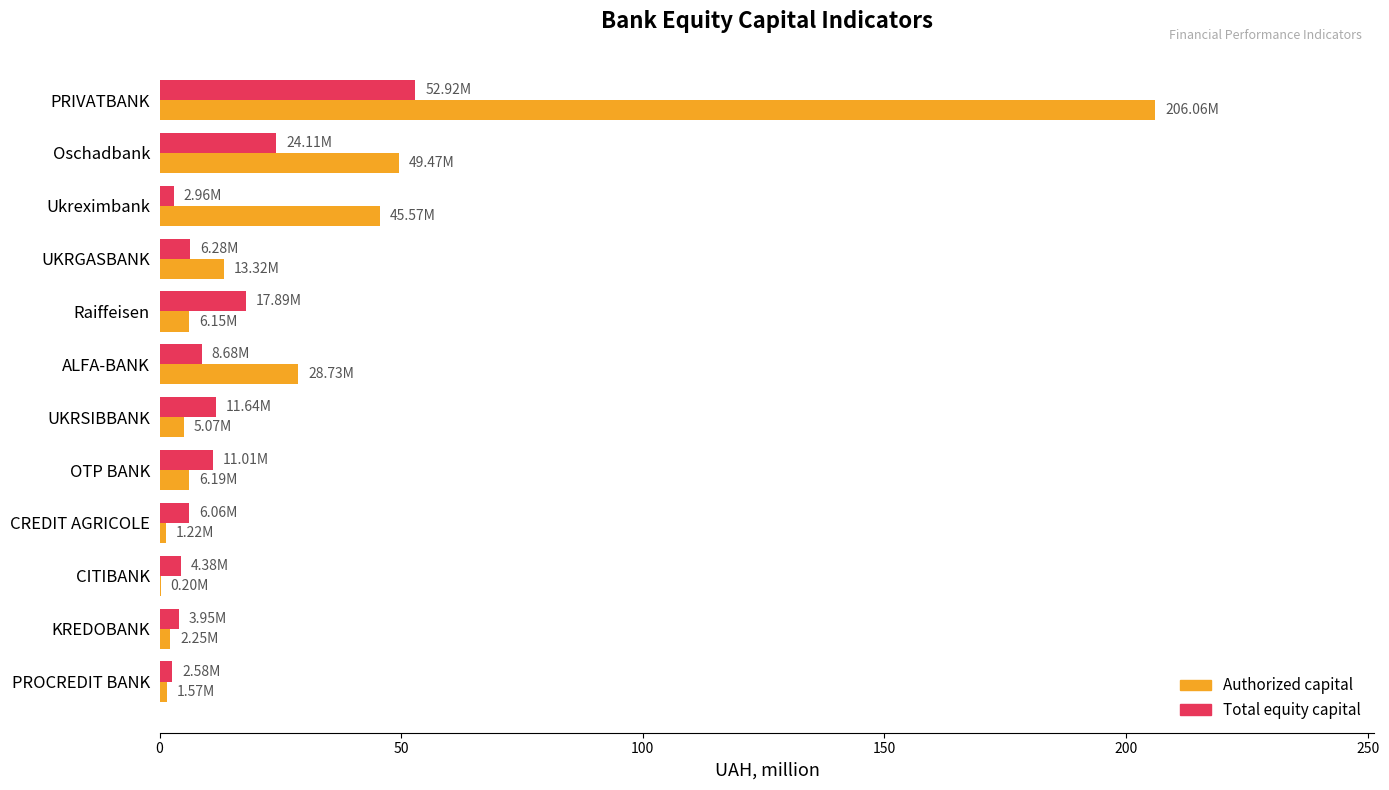

Which category has the highest value across all series?

PRIVATBANK